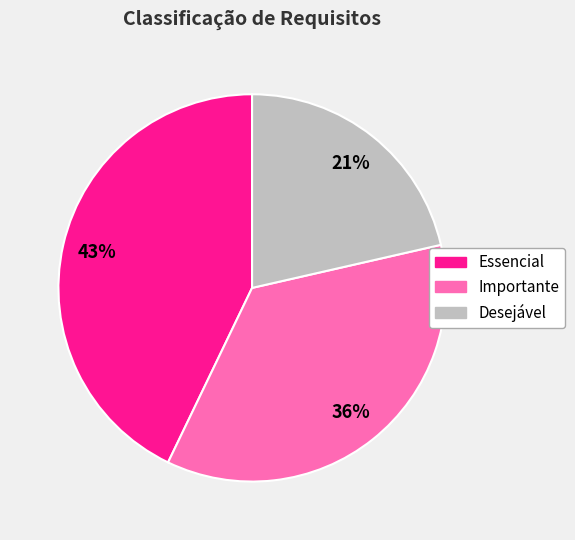

To the nearest percent, what is the difference between the Essencial and Importante slice percentages?

7%